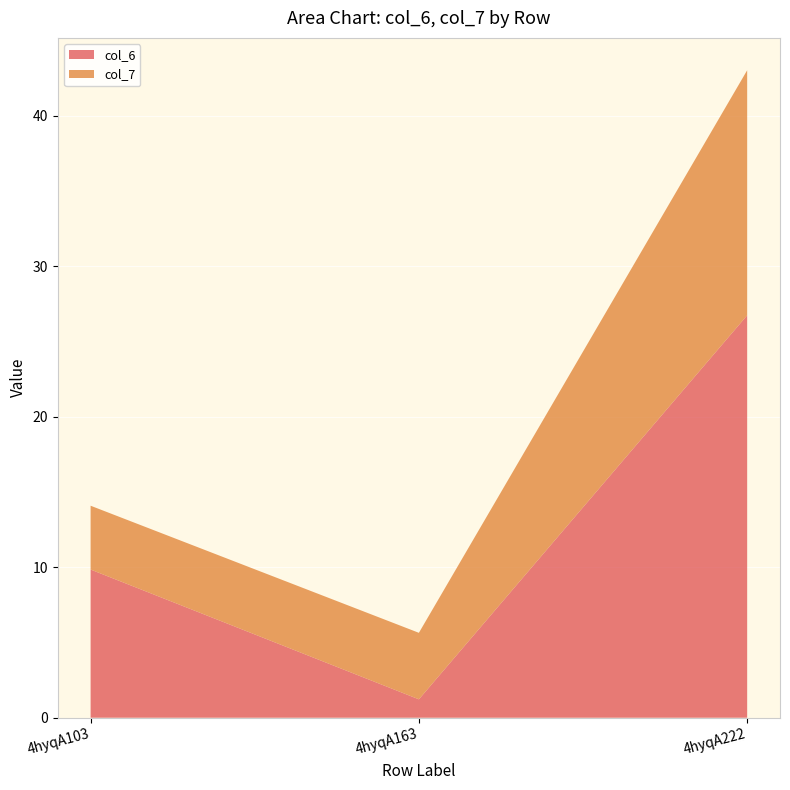

What is the total value across all series at 4hyqA163?

5.6